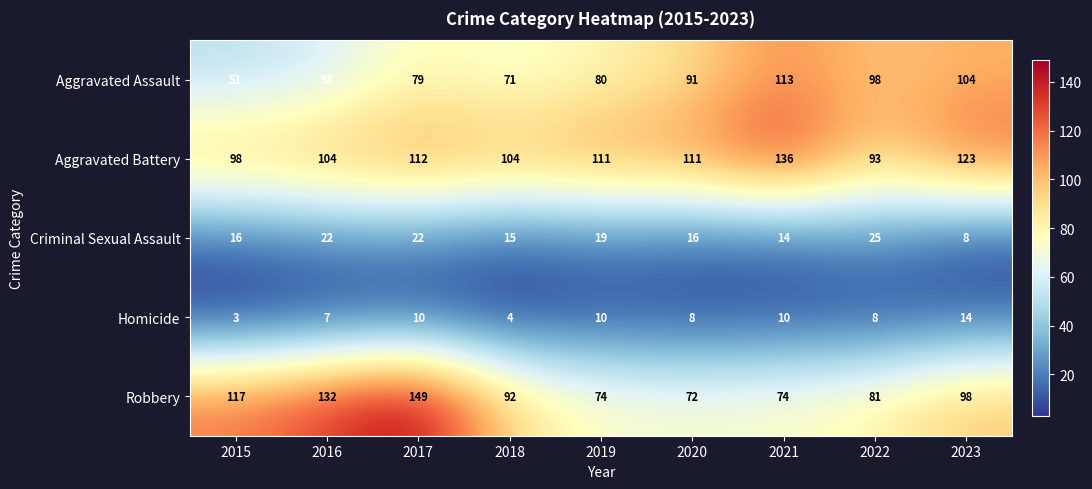

What is the difference between the maximum and minimum values in the Homicide series?

11